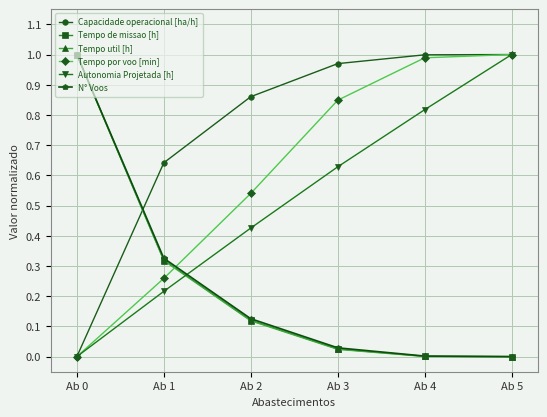

Which series has the largest total across all categories?

Capacidade operacional [ha/h]